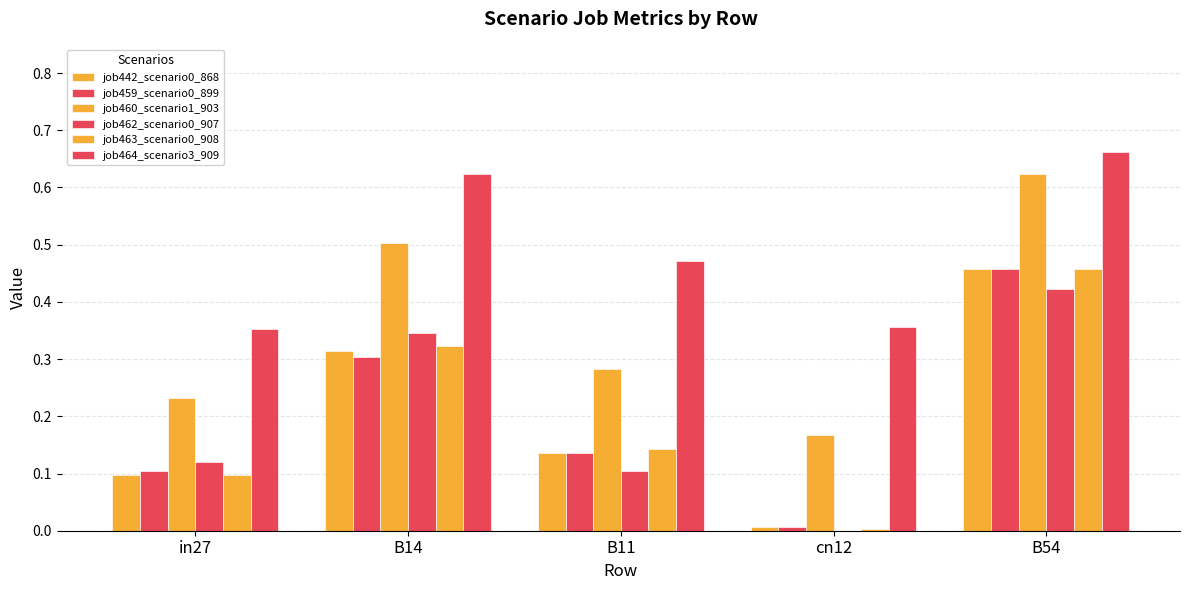

Does the chart contain stacked bars?

No